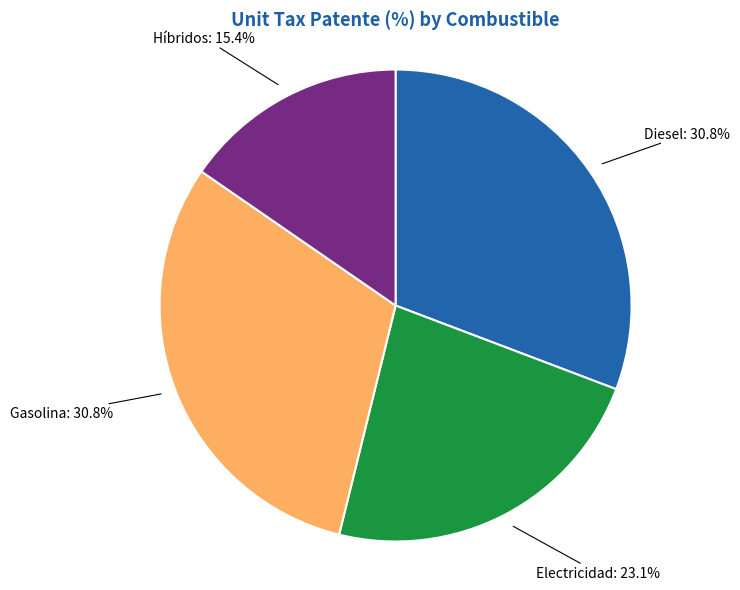

Does any single category account for the majority?

No